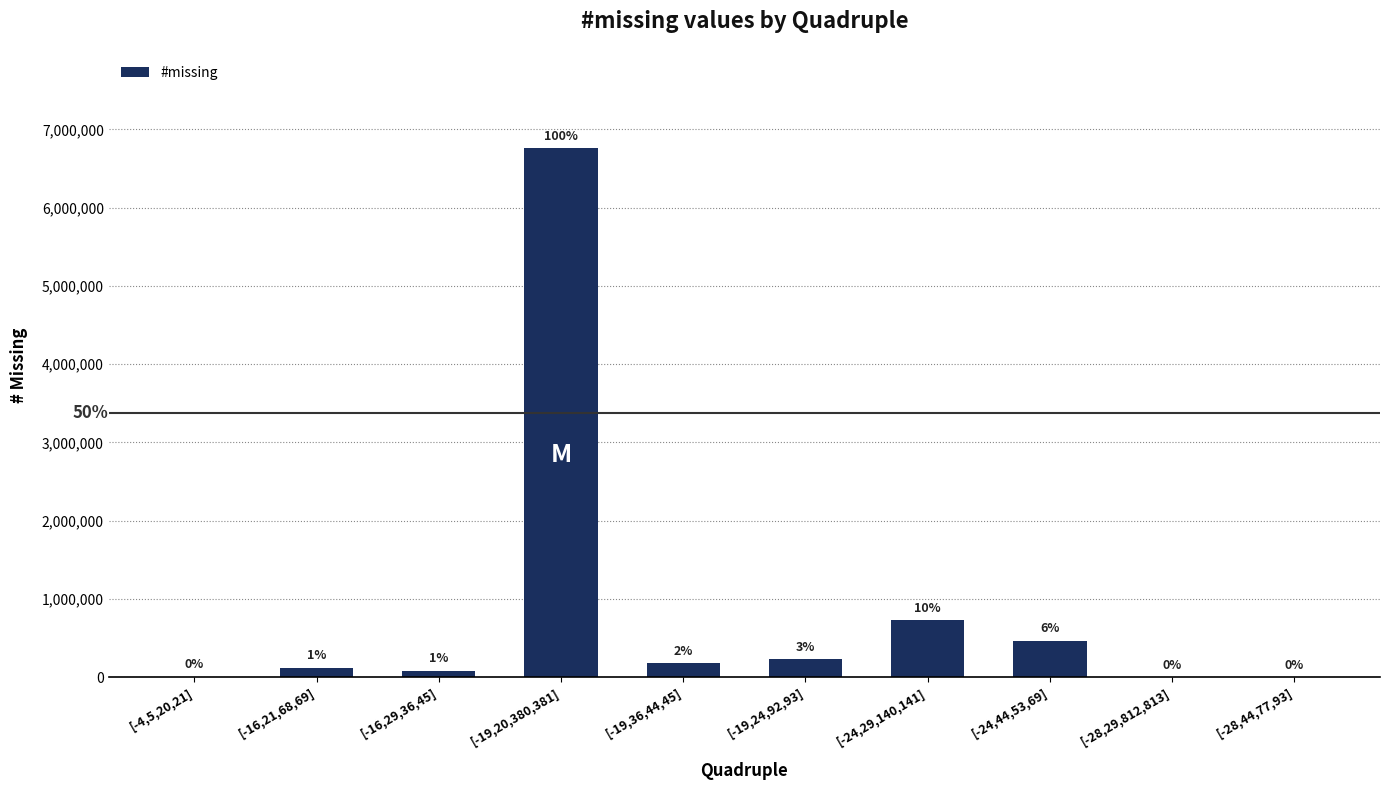

How many bars are there in total?

10